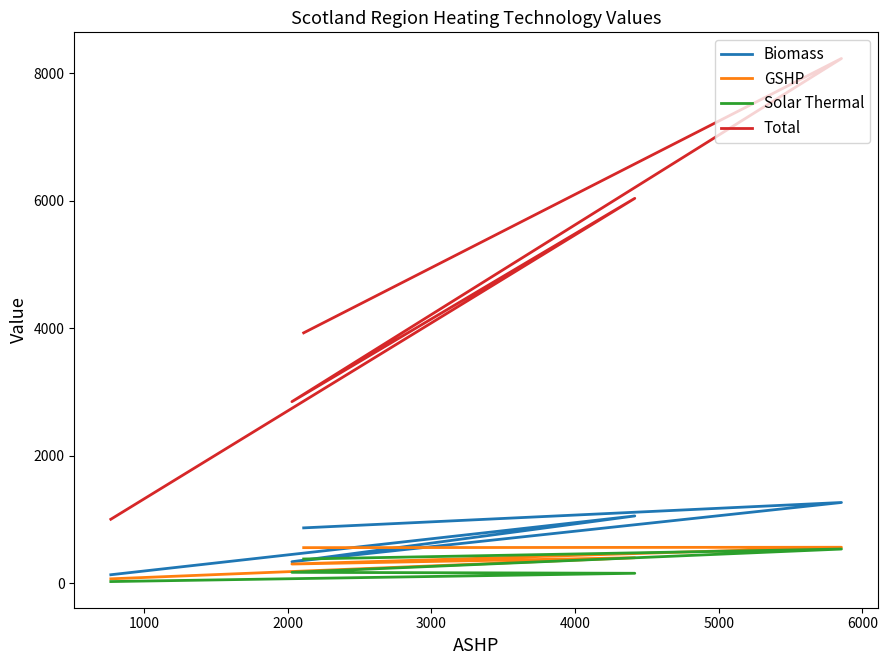

Reading left to right, transcribe all the data shown in this chart.

Biomass: 872	1270	341	1059	137
GSHP: 562	568	305	404	73
Solar Thermal: 384	540	175	160	30
Total: 3930	8232	2851	6039	1007